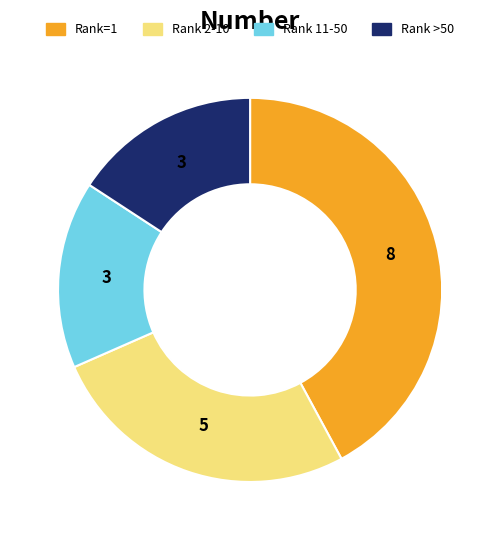

Is there a majority slice in this chart?

No